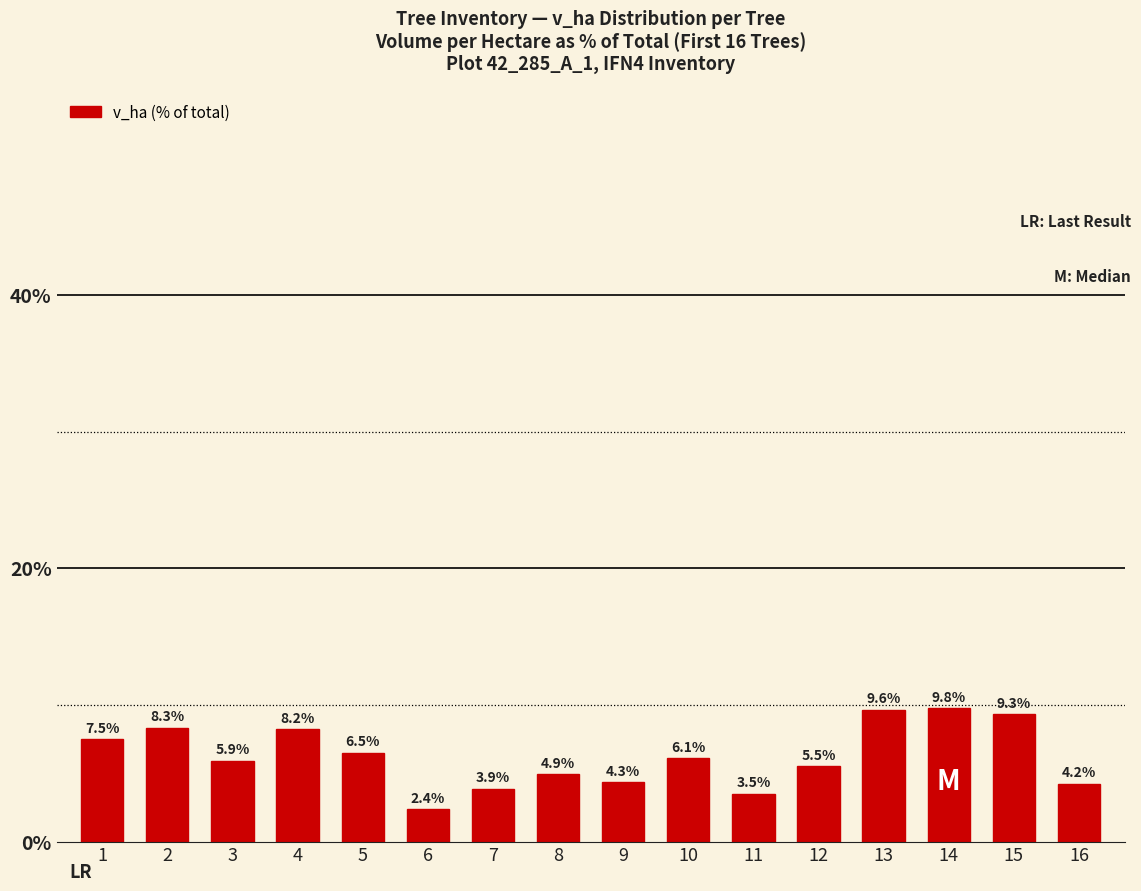

What is the change in value from 5 to 7?

-2.6